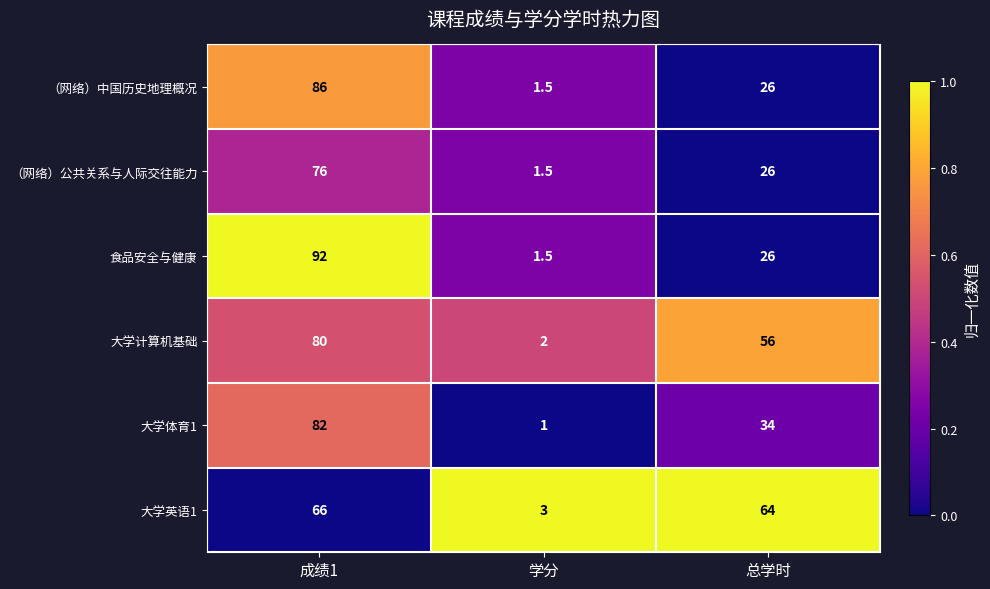

Reading left to right, transcribe all the data shown in this chart.

（网络）中国历史地理概况: 成绩1=86.0	学分=1.5	总学时=26.0
（网络）公共关系与人际交往能力: 成绩1=76.0	学分=1.5	总学时=26.0
食品安全与健康: 成绩1=92.0	学分=1.5	总学时=26.0
大学计算机基础: 成绩1=80.0	学分=2.0	总学时=56.0
大学体育1: 成绩1=82.0	学分=1.0	总学时=34.0
大学英语1: 成绩1=66.0	学分=3.0	总学时=64.0